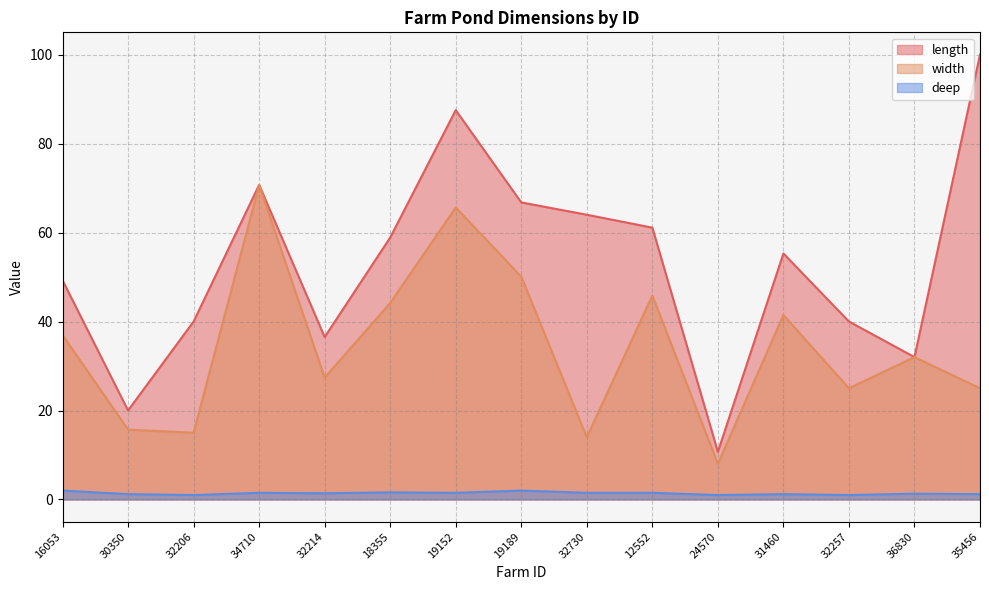

True or false: width has a value of 14.7 at 32214.

False